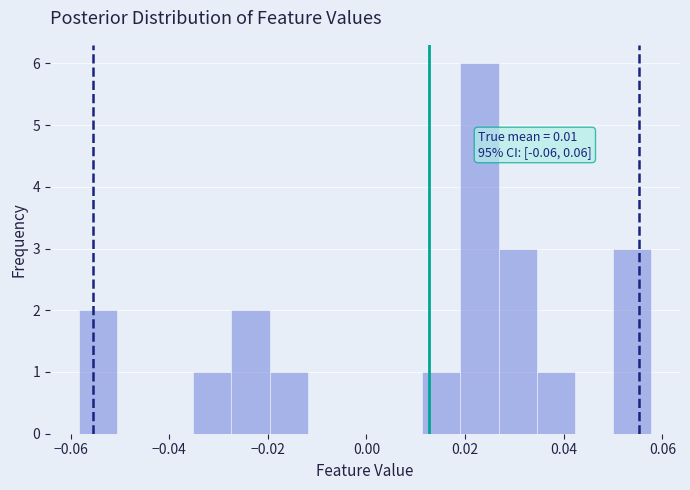

Read against the x-axis, roughly where is the centre of the tallest bar?

0.022